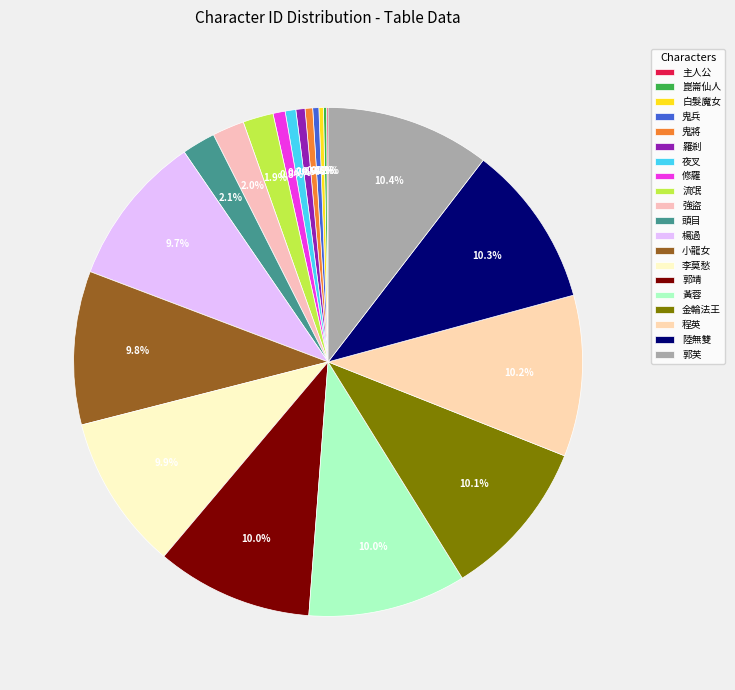

What is the ratio of the value at 強盜 to the value at 李莫愁?

0.2